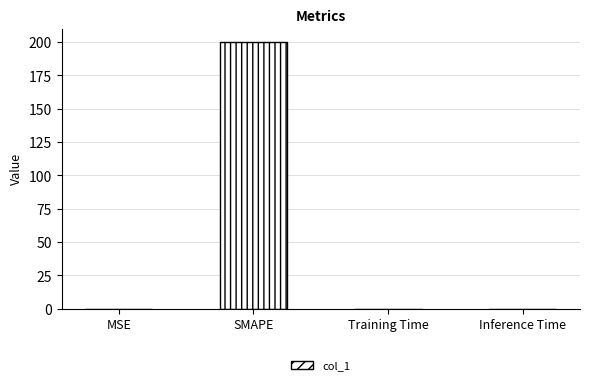

The value at Inference Time is 0.0. True or false?

True